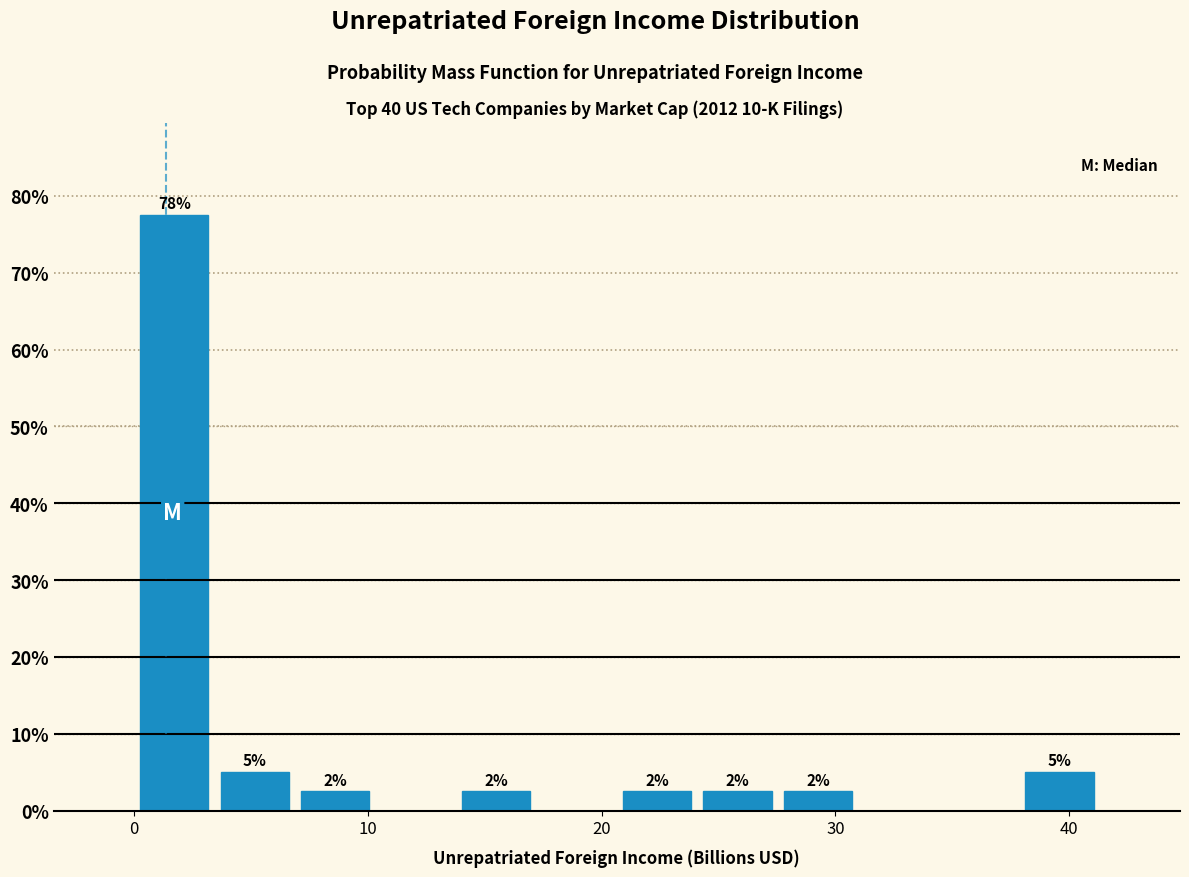

Around what value on the x-axis is the tallest bar? Give the approximate position of its centre, as read against the axis.

2